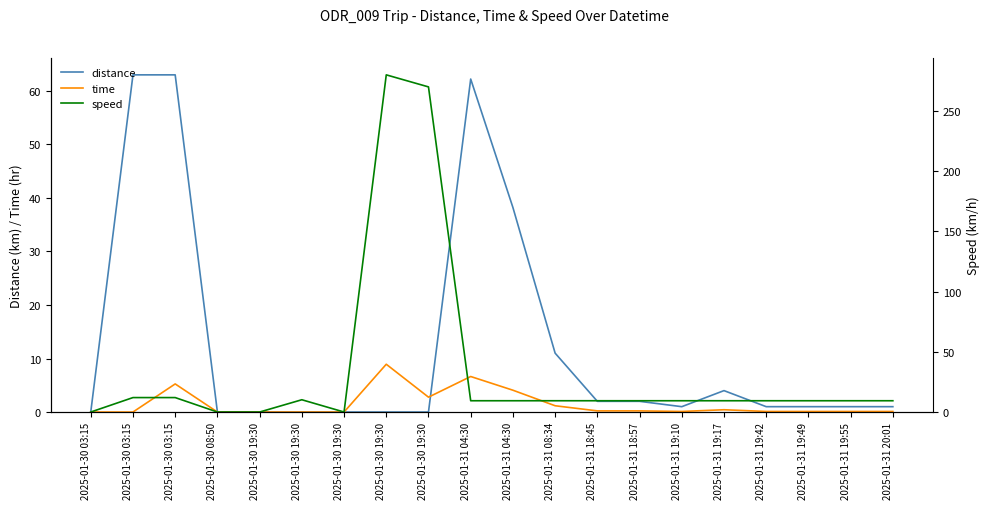

Is the value of distance at 2025-01-31 19:17 greater than the value of speed at 2025-01-30 08:50?

Yes